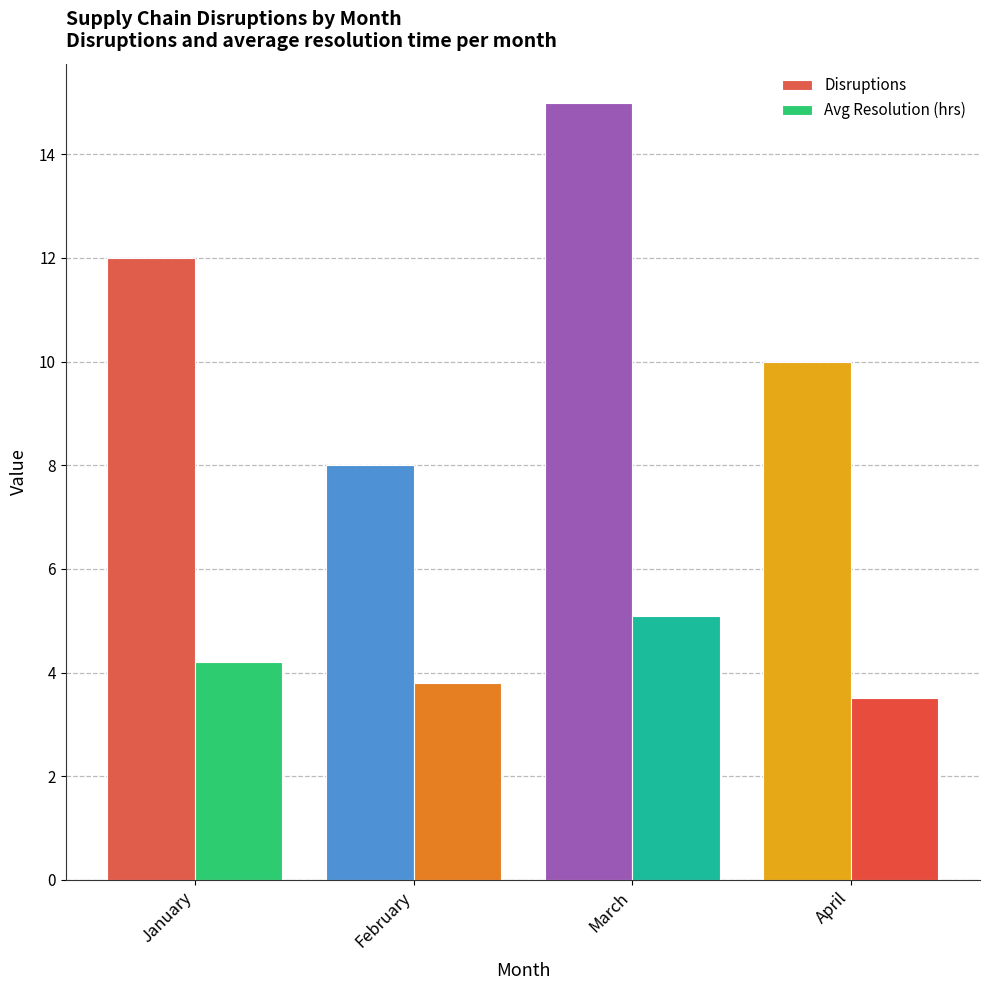

What is the smallest value displayed?

3.5